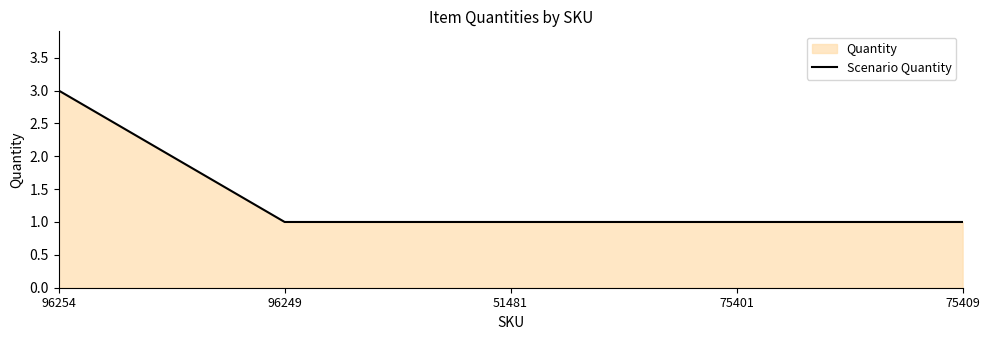

List the labels in order of value, smallest first.

96249, 51481, 75401, 75409, 96254